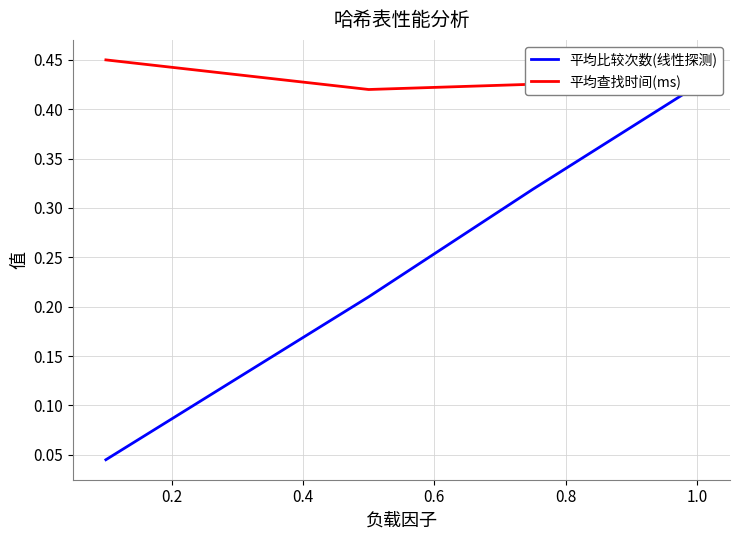

Is this an area chart (filled region under the line)?

No